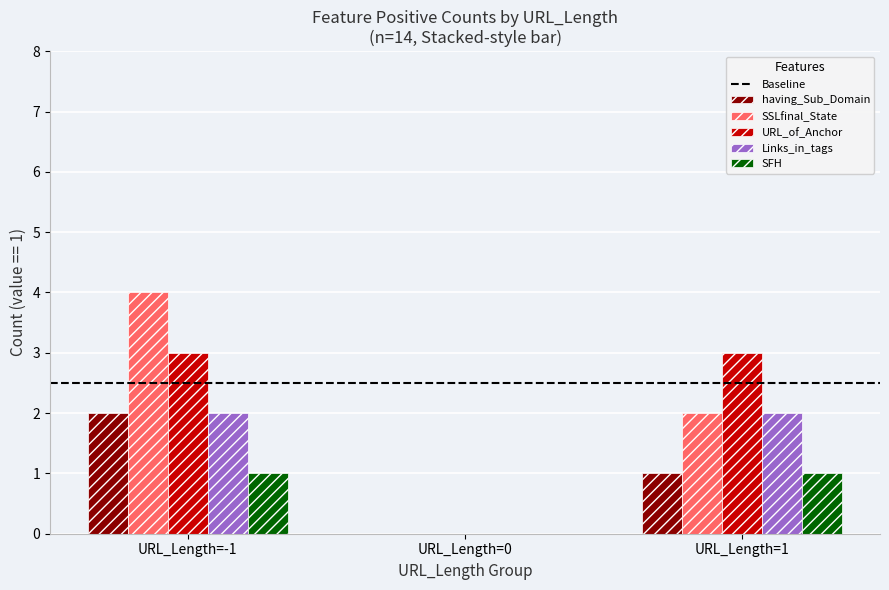

Reading left to right, transcribe all the data shown in this chart.

having_Sub_Domain: URL_Length=-1=2	URL_Length=0=0	URL_Length=1=1
SSLfinal_State: URL_Length=-1=4	URL_Length=0=0	URL_Length=1=2
URL_of_Anchor: URL_Length=-1=3	URL_Length=0=0	URL_Length=1=3
Links_in_tags: URL_Length=-1=2	URL_Length=0=0	URL_Length=1=2
SFH: URL_Length=-1=1	URL_Length=0=0	URL_Length=1=1